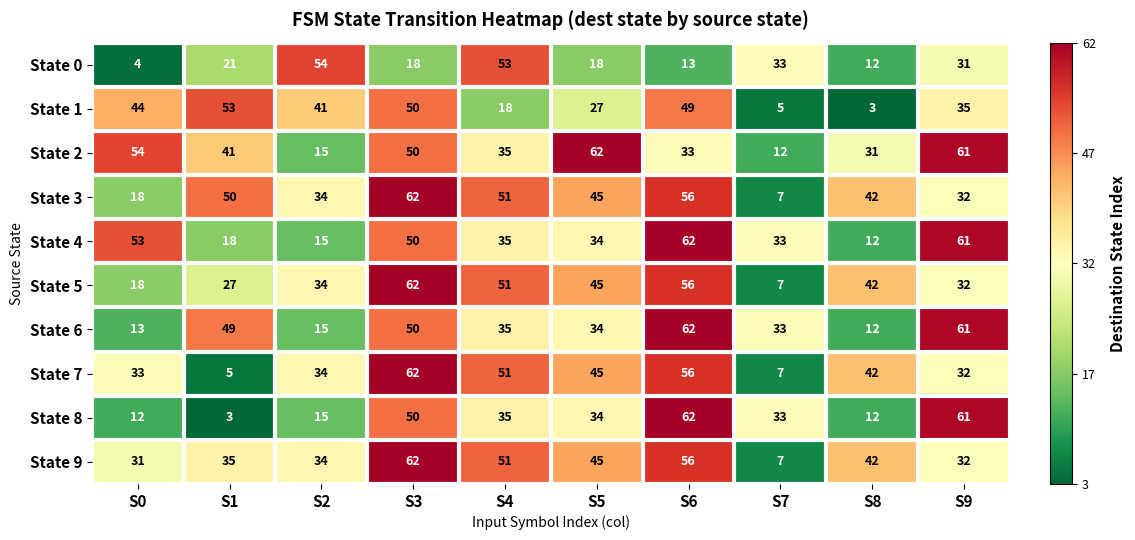

List the labels in order of State 9 value, smallest first.

S7, S0, S9, S2, S1, S8, S5, S4, S6, S3